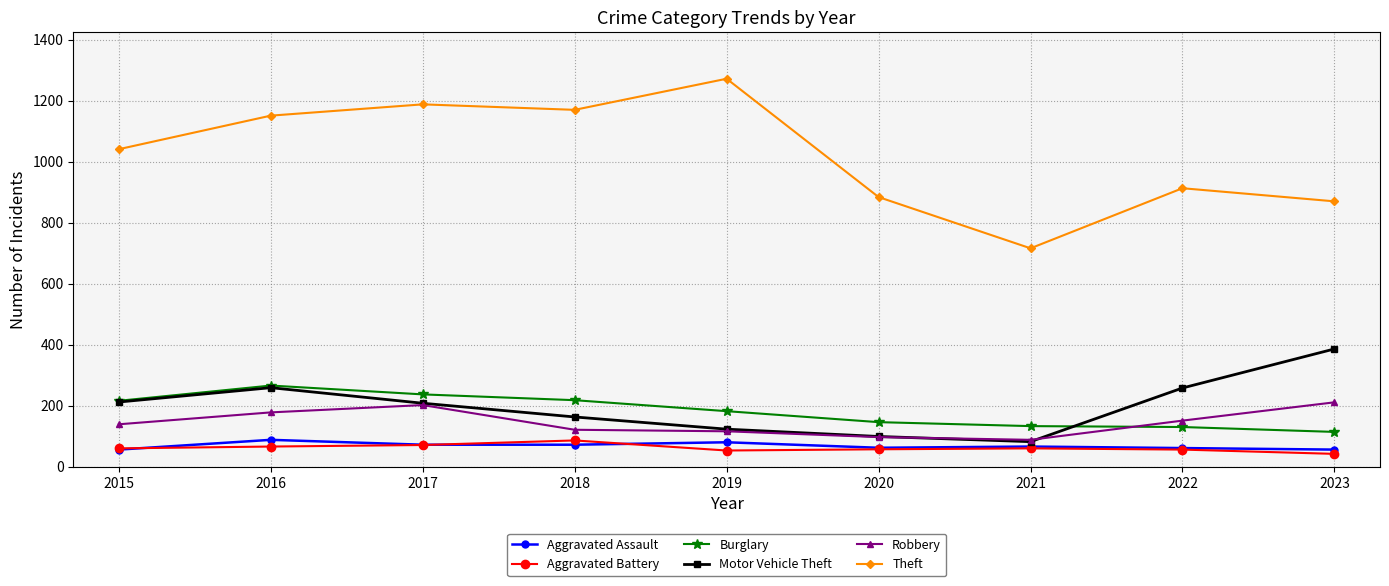

In Theft, how many points are lower than both neighbors (excluding endpoints)?

2